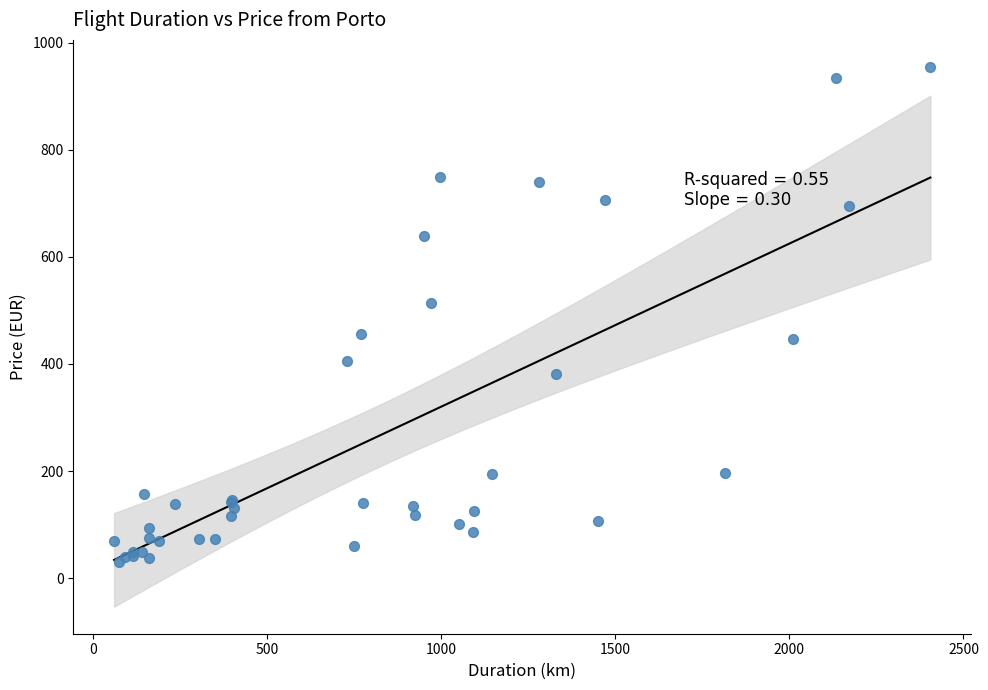

What Y value in the scatter plot is closest to 492?

513.8